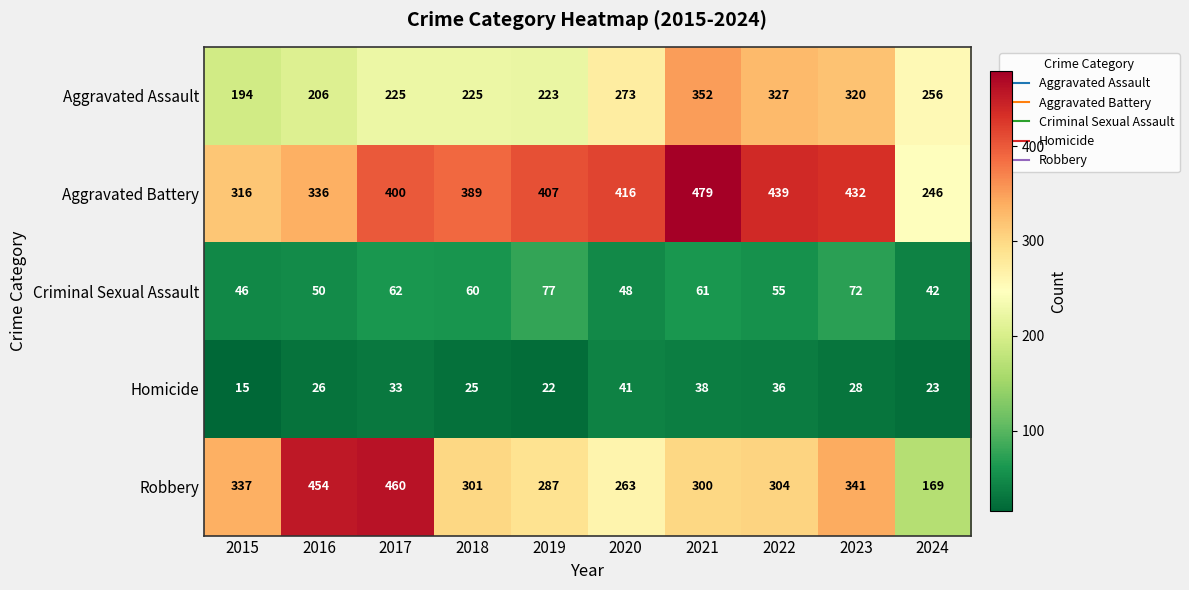

What is the maximum value shown in the chart?

479